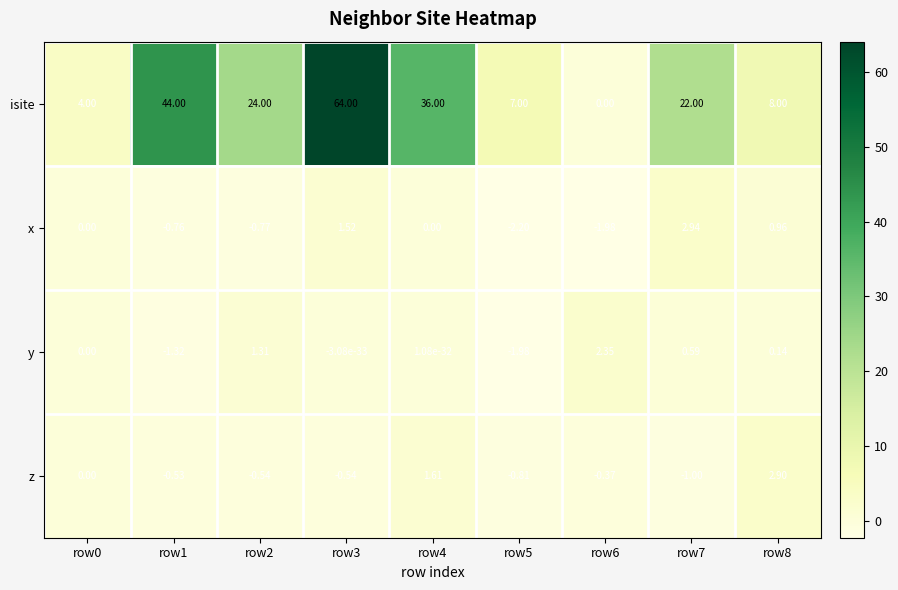

Which series has the largest total across all categories?

isite